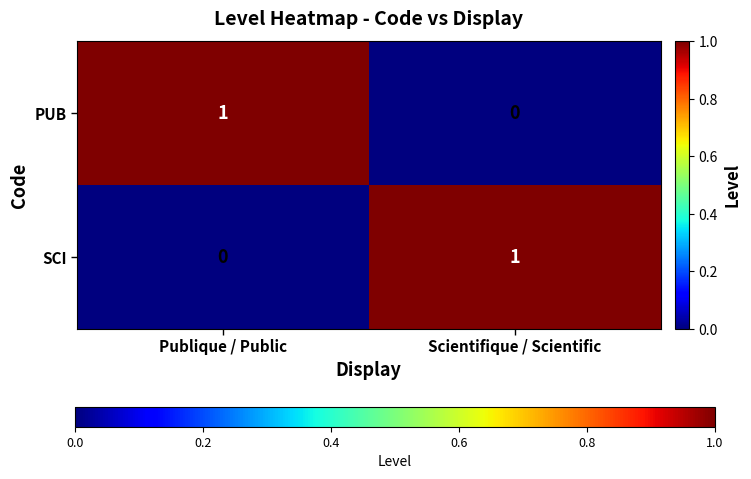

Which category has the highest value in the SCI series?

Scientifique / Scientific